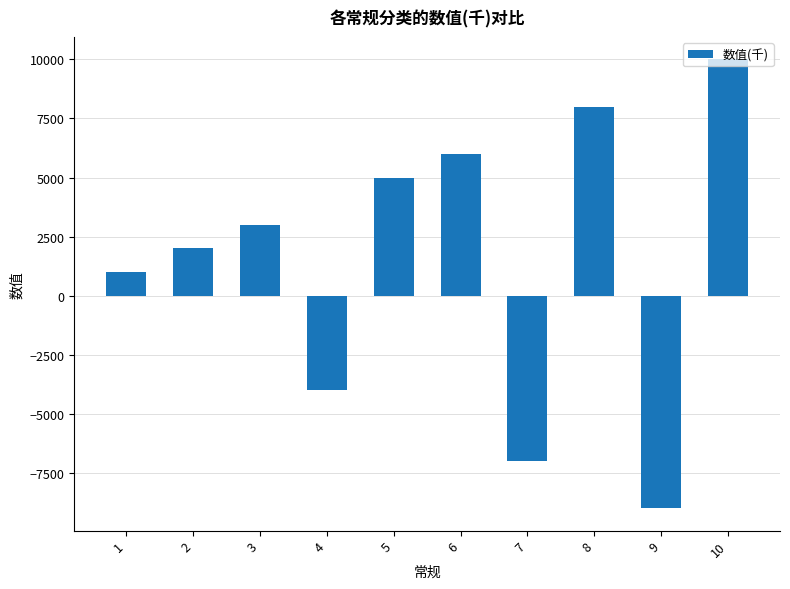

Approximately how many times larger is the value at 8 compared to 3?

2.7